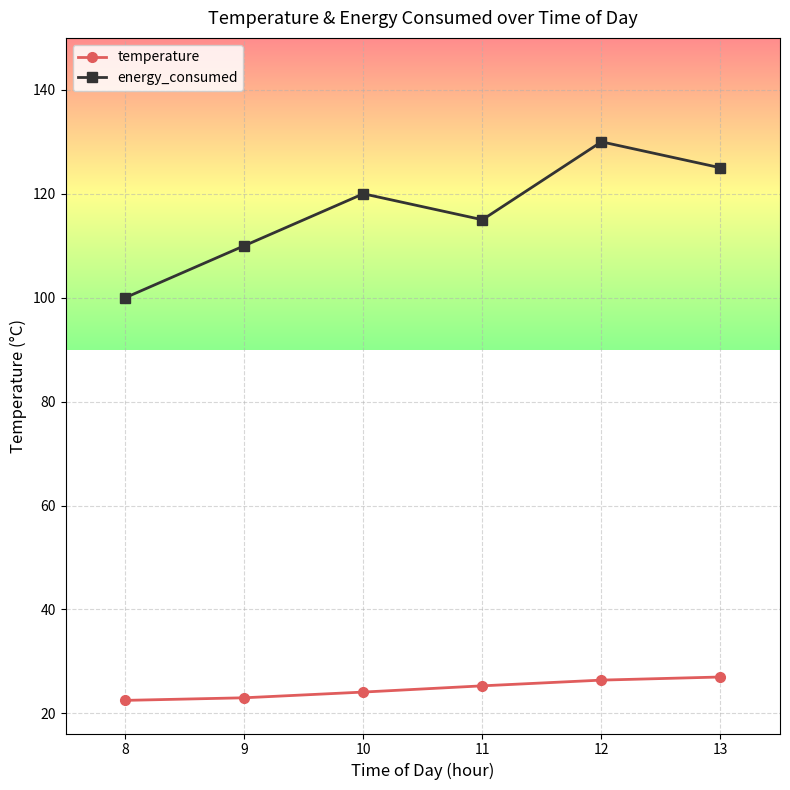

What value does the temperature series have at 9?

23.0